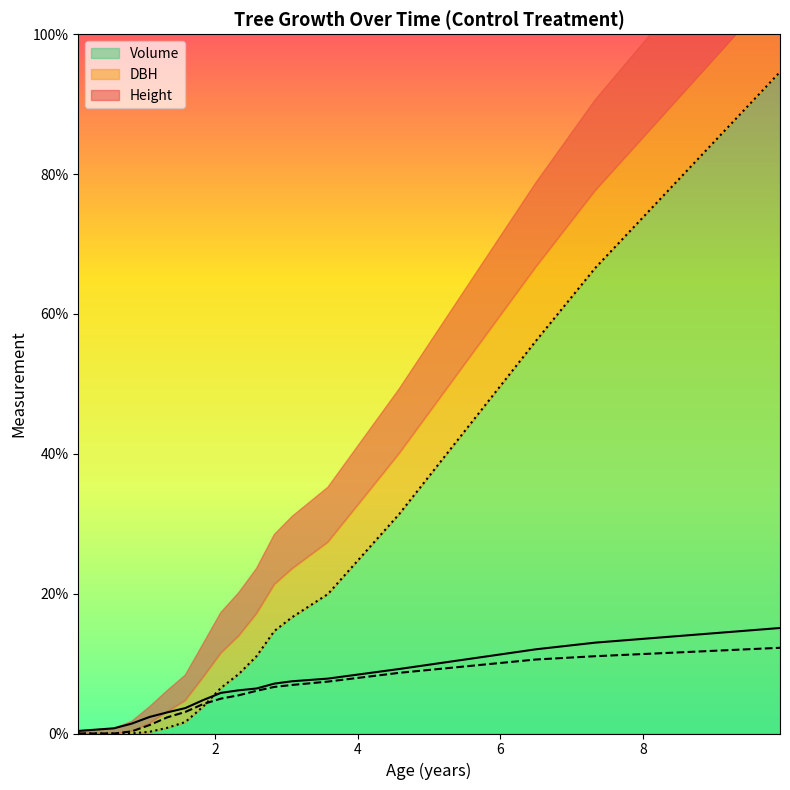

True or false: Height and DBH cross at least once.

False